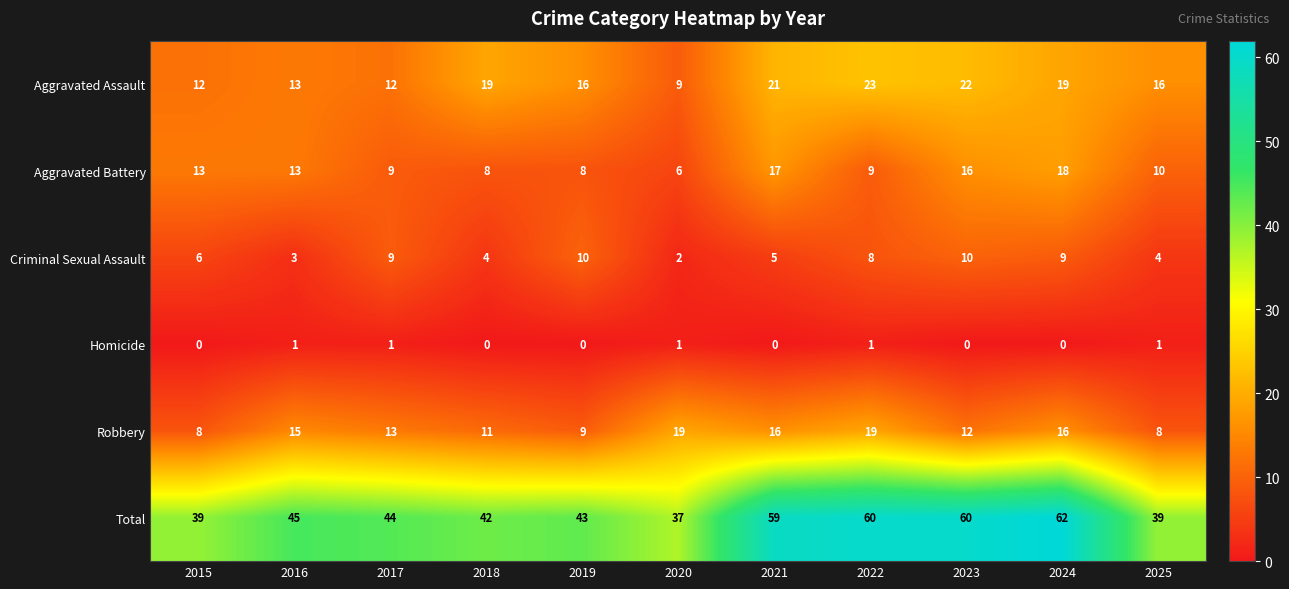

Count the number of categories in the chart.

11